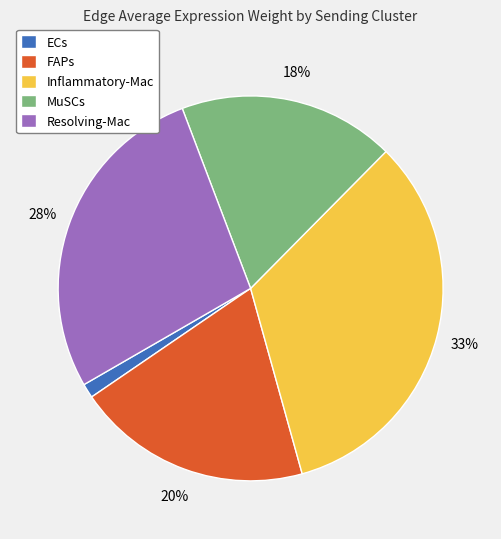

Is it true that Inflammatory-Mac is 45% of the pie?

False